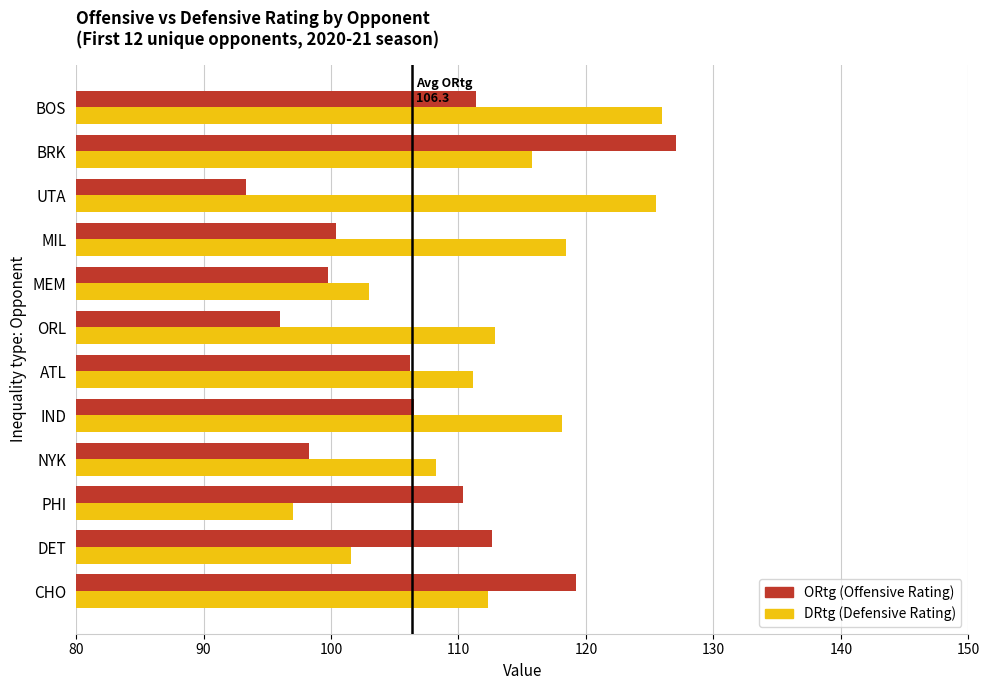

What is the spread (max minus min) of values at CHO?

6.9